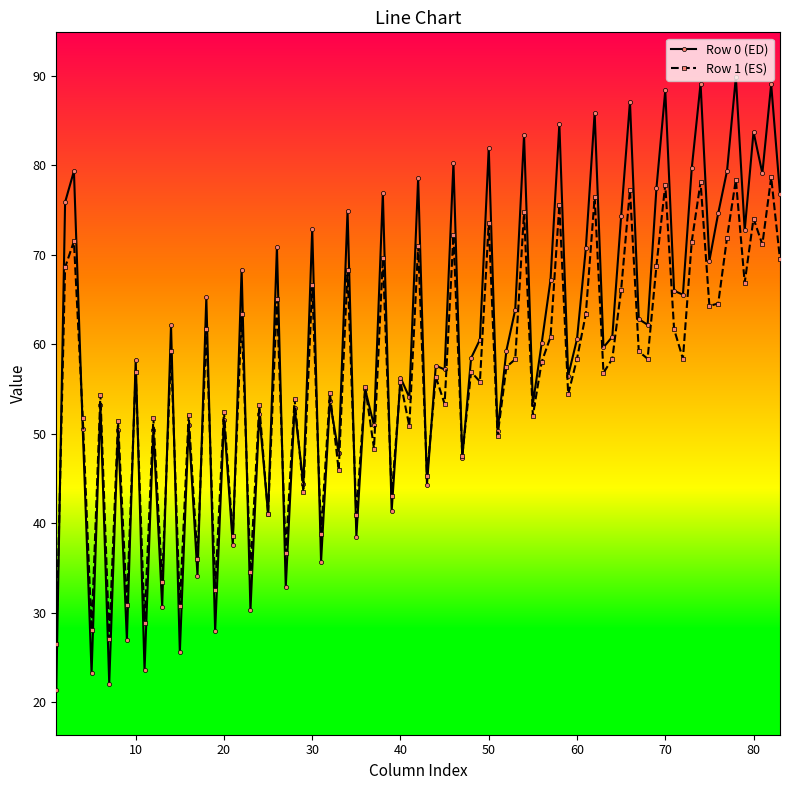

What is the value of the Row 1 (ES) point at the 39th from the left?

43.1